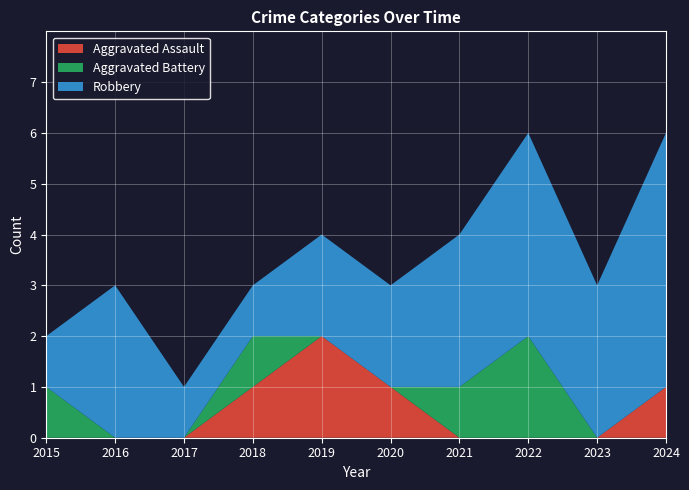

Reading left to right, extract all data points from this chart.

Aggravated Assault: 2015=0	2016=0	2017=0	2018=1	2019=2	2020=1	2021=0	2022=0	2023=0	2024=1
Aggravated Battery: 2015=1	2016=0	2017=0	2018=1	2019=0	2020=0	2021=1	2022=2	2023=0	2024=0
Robbery: 2015=1	2016=3	2017=1	2018=1	2019=2	2020=2	2021=3	2022=4	2023=3	2024=5